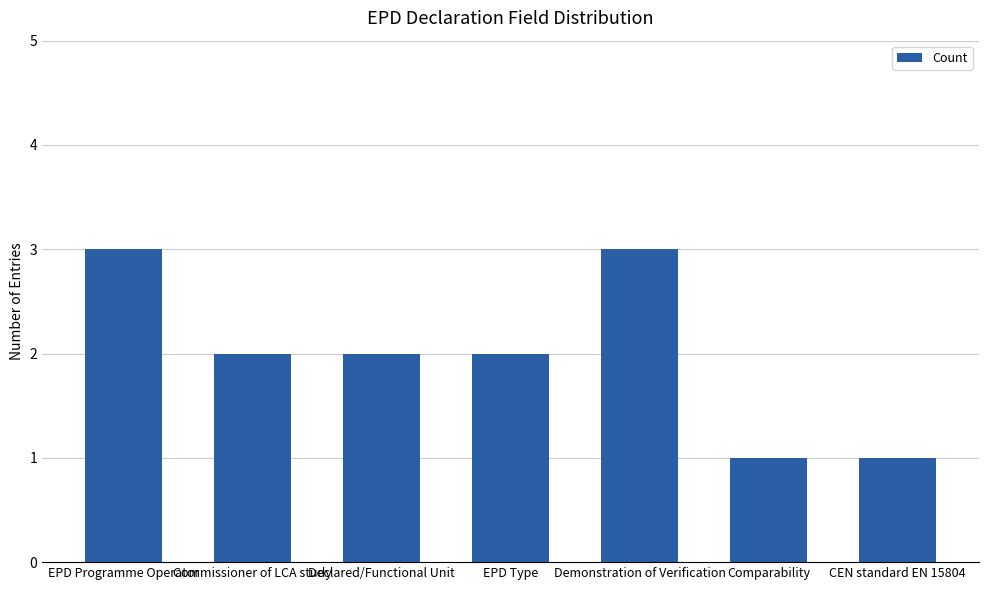

True or false: the data shows 2 at Comparability.

False